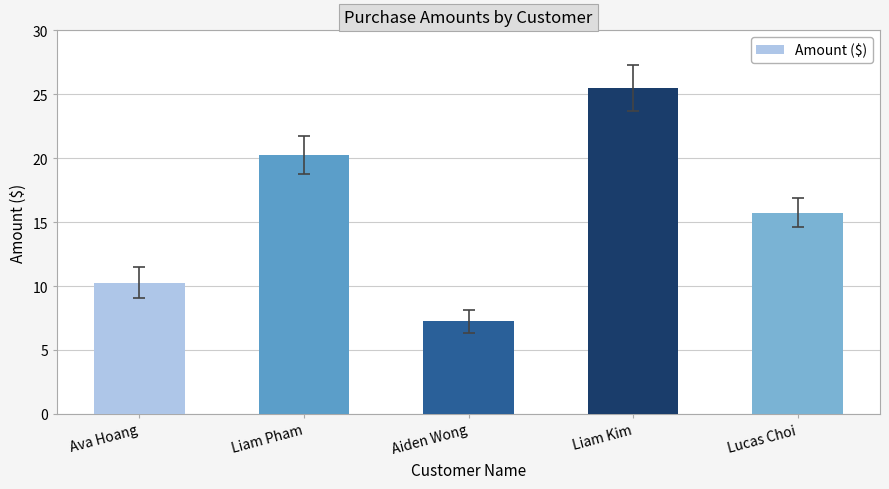

How many data points are less than 15?

2